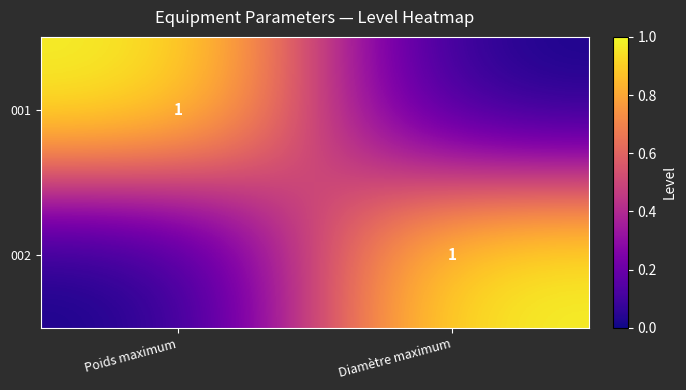

True or false: 002 has a value of 0 at Diamètre maximum.

False